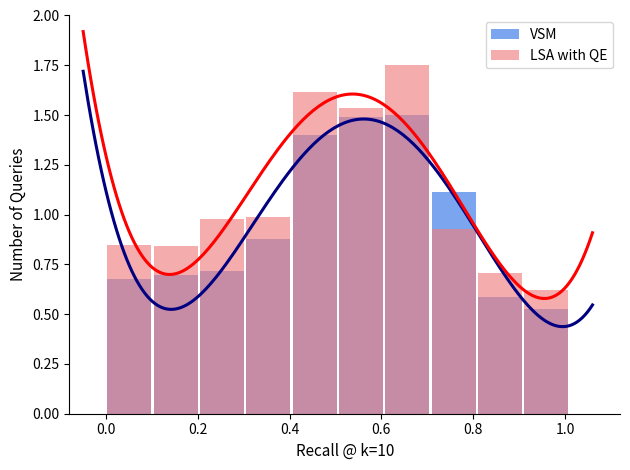

Rank the series by their maximum value, from highest to lowest.

LSA with QE, VSM